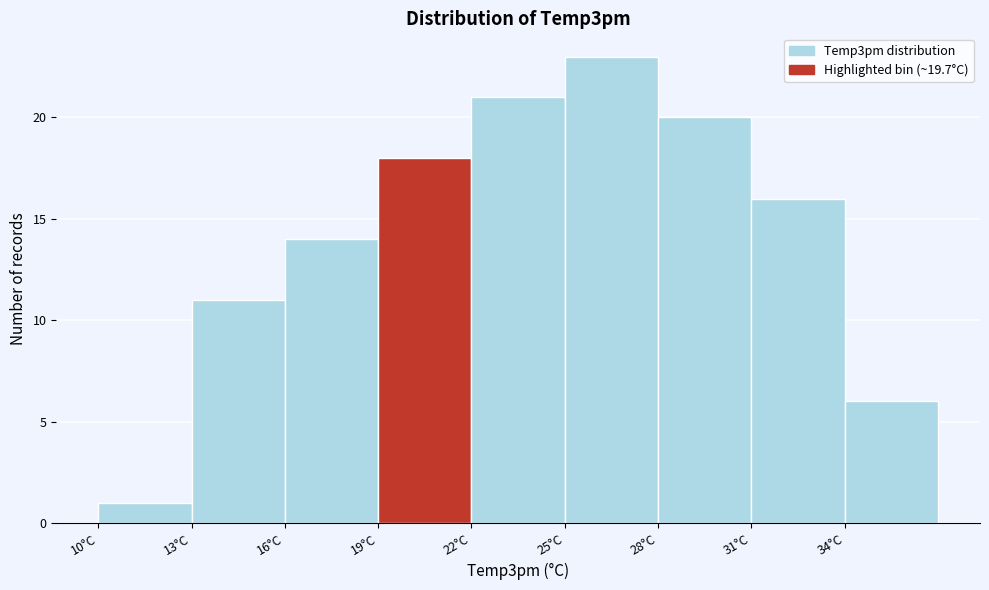

Reading left to right, transcribe this chart: for each bar, give the range it covers on the x-axis and its height. The values are not printed on the chart, so give them approximately, as read against the axis.

10 to 13: 1
13 to 16: 11
16 to 19: 14
19 to 22: 18
22 to 25: 21
25 to 28: 23
28 to 31: 20
31 to 34: 16
34 to 37: 6